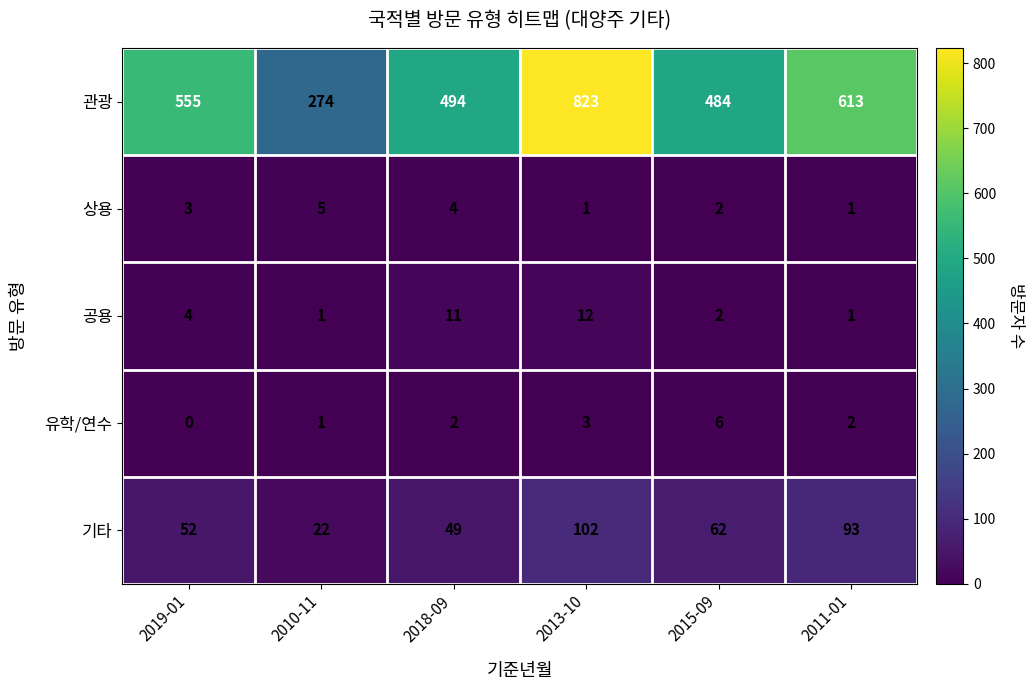

What is the difference between the second highest and second lowest values in the 공용 series?

10